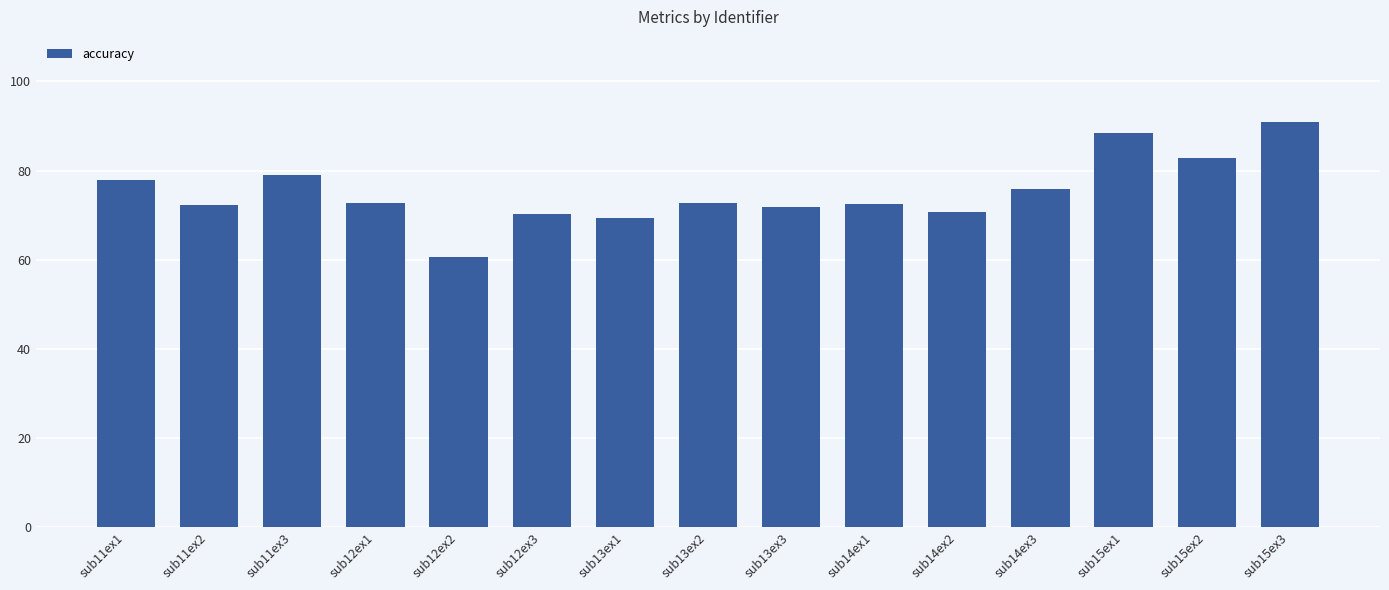

The chart shows a value of 70.2 at sub12ex3. True or false?

True